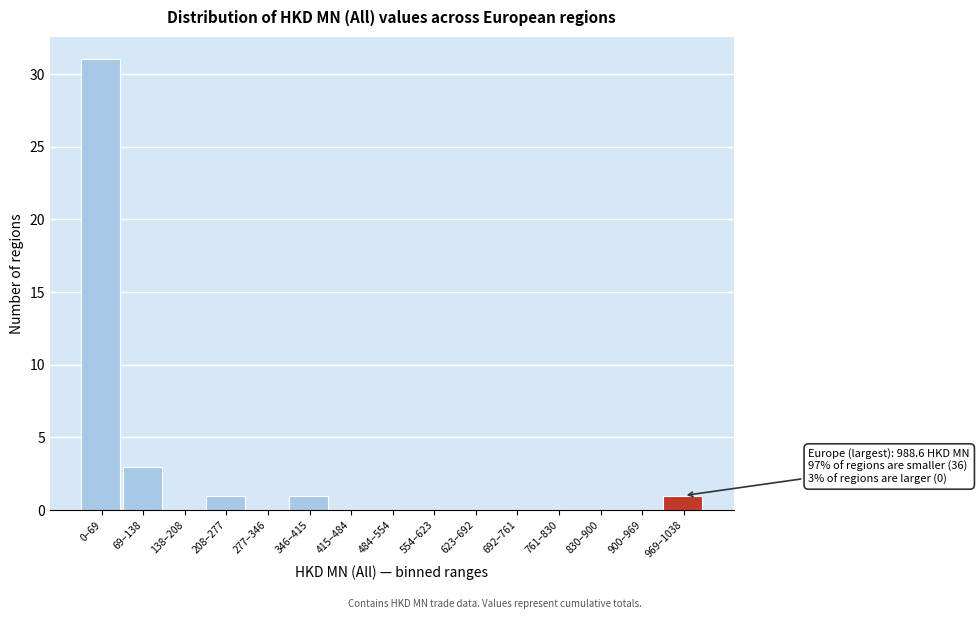

Reading right to left, transcribe all the data shown in this chart.

969–1038=1	900–969=0	830–900=0	761–830=0	692–761=0	623–692=0	554–623=0	484–554=0	415–484=0	346–415=1	277–346=0	208–277=1	138–208=0	69–138=3	0–69=31